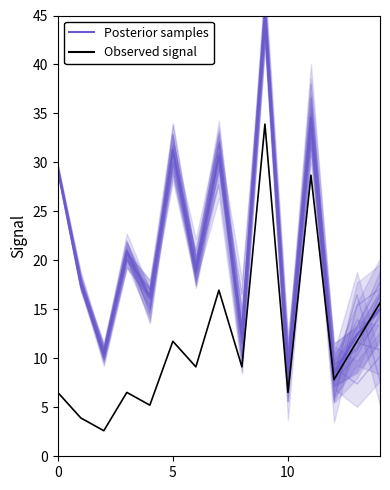

How many values are below 9?

7